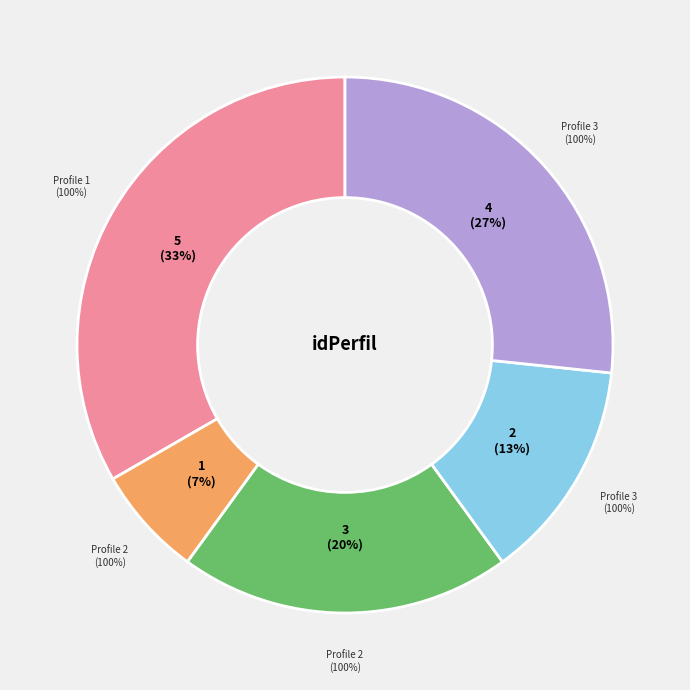

Is it true that 2 is 17% of the pie?

False